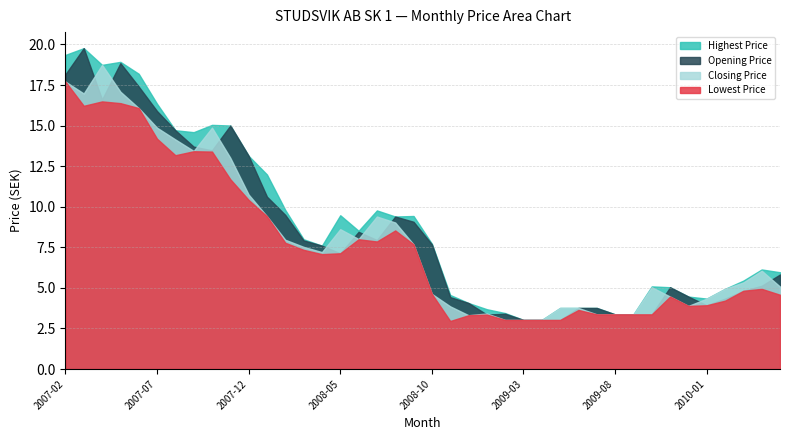

Reading left to right, list all the values displayed in this chart.

Highest Price: 2007-02=19.4	2007-03=19.8	2007-04=18.7	2007-05=18.9	2007-06=18.2	2007-07=16.3	2007-08=14.7	2007-09=14.6	2007-10=15.0	2007-11=15.0	2007-12=13.1	2008-01=12.0	2008-02=9.8	2008-03=8.0	2008-04=7.6	2008-05=9.5	2008-06=8.5	2008-07=9.8	2008-08=9.4	2008-09=9.4	2008-10=7.7	2008-11=4.6	2008-12=4.1	2009-01=3.7	2009-02=3.4	2009-03=3.0	2009-04=3.0	2009-05=3.8	2009-06=3.8	2009-07=3.8	2009-08=3.4	2009-09=3.4	2009-10=5.1	2009-11=5.0	2009-12=4.5	2010-01=4.3	2010-02=4.9	2010-03=5.4	2010-04=6.1	2010-05=6.0
Opening Price: 2007-02=18.2	2007-03=19.8	2007-04=16.6	2007-05=18.8	2007-06=17.4	2007-07=15.9	2007-08=14.7	2007-09=13.7	2007-10=13.5	2007-11=15.0	2007-12=13.1	2008-01=10.6	2008-02=9.5	2008-03=7.9	2008-04=7.6	2008-05=7.1	2008-06=8.5	2008-07=8.0	2008-08=9.4	2008-09=9.1	2008-10=7.7	2008-11=4.4	2008-12=4.1	2009-01=3.4	2009-02=3.4	2009-03=3.0	2009-04=3.0	2009-05=3.0	2009-06=3.8	2009-07=3.8	2009-08=3.4	2009-09=3.4	2009-10=3.4	2009-11=5.0	2009-12=4.5	2010-01=3.9	2010-02=4.3	2010-03=4.8	2010-04=5.1	2010-05=5.8
Closing Price: 2007-02=17.7	2007-03=17.0	2007-04=18.7	2007-05=17.1	2007-06=16.1	2007-07=14.9	2007-08=14.1	2007-09=13.4	2007-10=14.9	2007-11=13.0	2007-12=10.8	2008-01=9.4	2008-02=8.0	2008-03=7.5	2008-04=7.2	2008-05=8.6	2008-06=8.0	2008-07=9.4	2008-08=9.0	2008-09=7.7	2008-10=4.6	2008-11=3.9	2008-12=3.3	2009-01=3.4	2009-02=3.0	2009-03=3.0	2009-04=3.0	2009-05=3.8	2009-06=3.8	2009-07=3.4	2009-08=3.4	2009-09=3.4	2009-10=5.0	2009-11=4.5	2009-12=3.9	2010-01=4.3	2010-02=4.9	2010-03=5.3	2010-04=6.1	2010-05=5.1
Lowest Price: 2007-02=17.7	2007-03=16.2	2007-04=16.5	2007-05=16.4	2007-06=16.1	2007-07=14.2	2007-08=13.2	2007-09=13.4	2007-10=13.4	2007-11=11.7	2007-12=10.4	2008-01=9.4	2008-02=7.8	2008-03=7.3	2008-04=7.1	2008-05=7.1	2008-06=8.0	2008-07=7.9	2008-08=8.5	2008-09=7.7	2008-10=4.6	2008-11=3.0	2008-12=3.3	2009-01=3.4	2009-02=3.0	2009-03=3.0	2009-04=3.0	2009-05=3.0	2009-06=3.6	2009-07=3.4	2009-08=3.4	2009-09=3.4	2009-10=3.4	2009-11=4.5	2009-12=3.9	2010-01=3.9	2010-02=4.2	2010-03=4.8	2010-04=4.9	2010-05=4.6